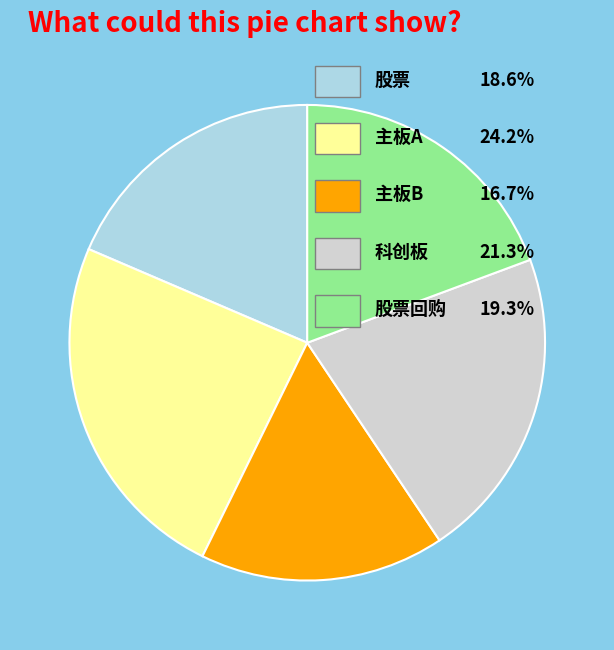

Is there a majority slice in this chart?

No